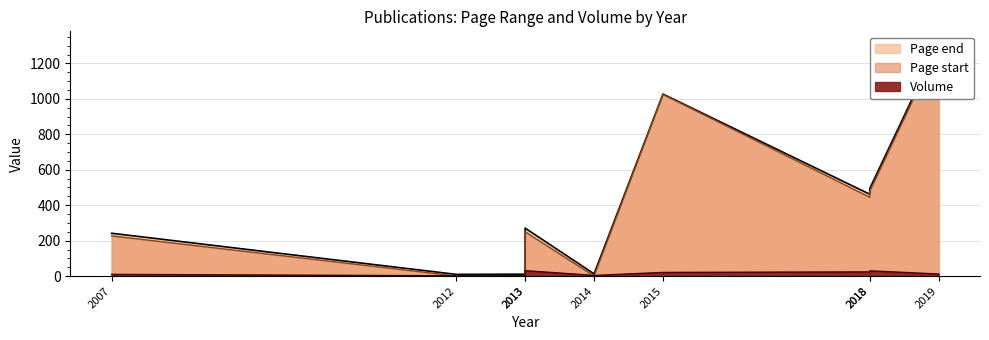

What are all the series names shown in the legend?

Page start, Page end, Volume